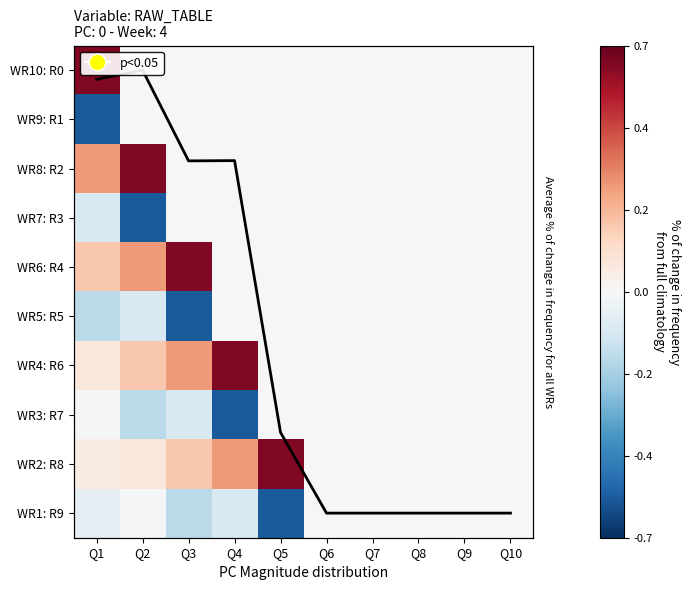

At Q5, list the series in order from smallest to largest.

WR1: R9, WR10: R0, WR9: R1, WR8: R2, WR7: R3, WR6: R4, WR5: R5, WR4: R6, WR3: R7, WR2: R8, trend